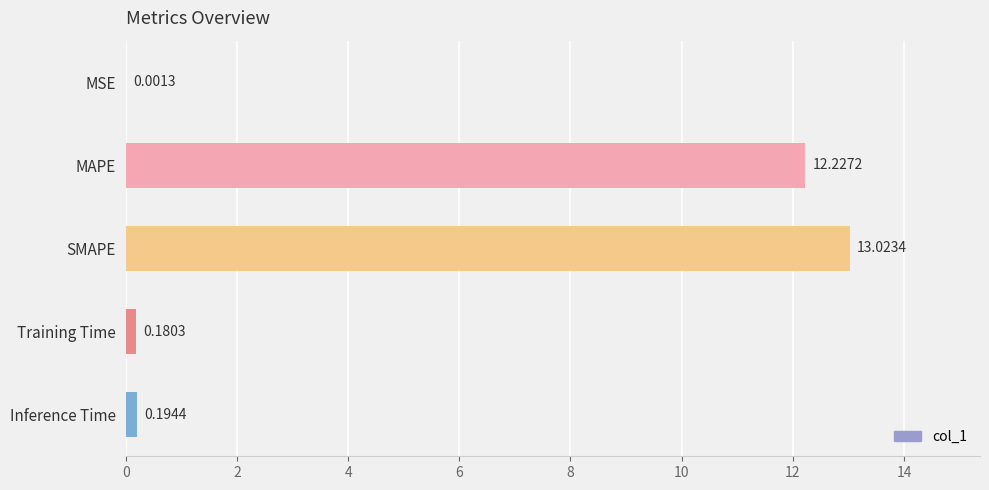

Which label corresponds to the largest value in the chart?

SMAPE